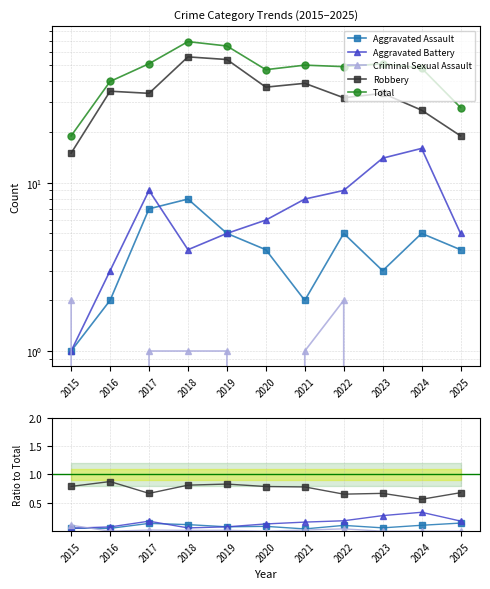

List the series in order of their peak value, highest first.

Total, Robbery, Aggravated Battery, Aggravated Assault, Criminal Sexual Assault